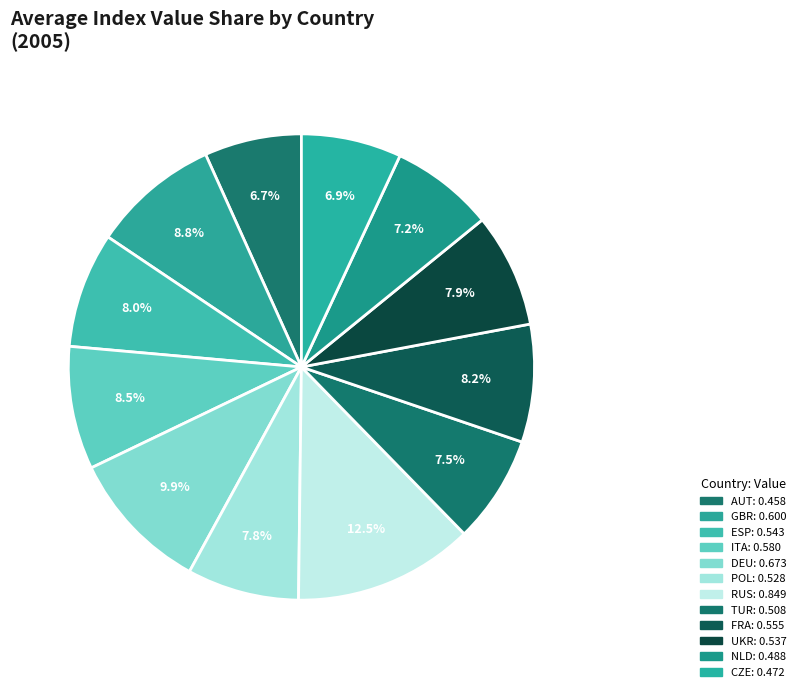

How many segments does this pie chart have?

12